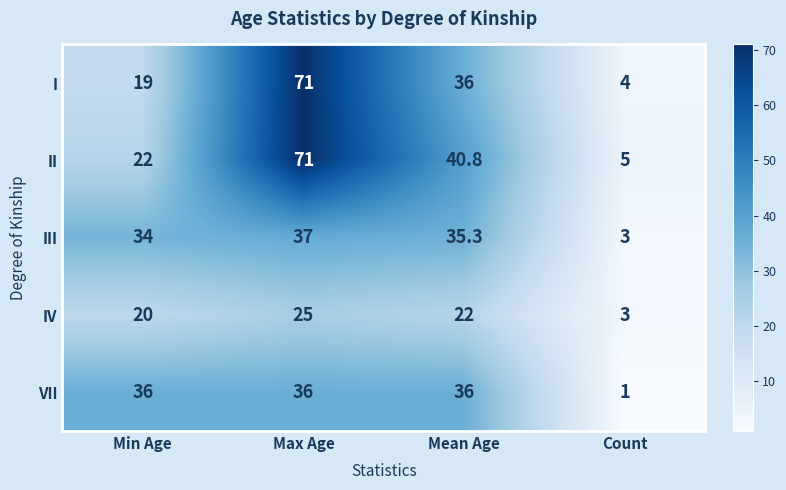

Which label corresponds to the smallest value in the chart?

Count